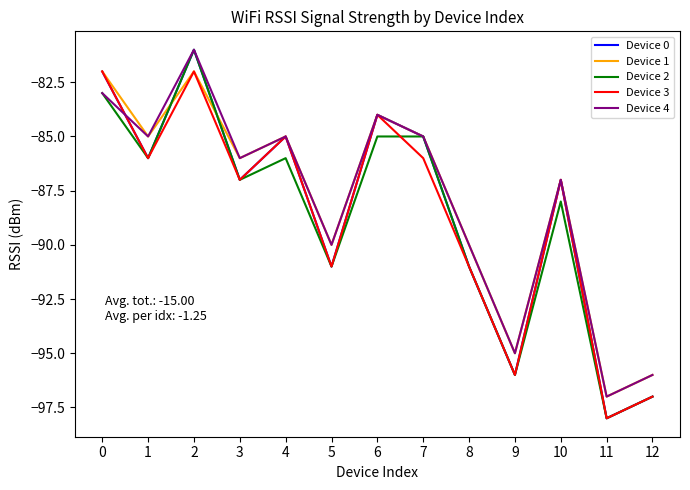

What is the sum of the Device 3 values at 11 and 8?

-189